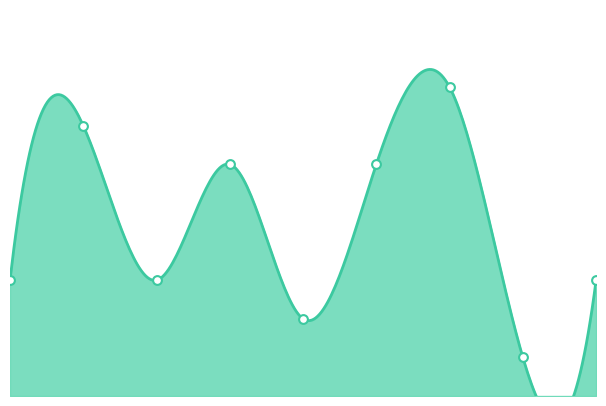

Which has a higher value, 4 or 3?

3